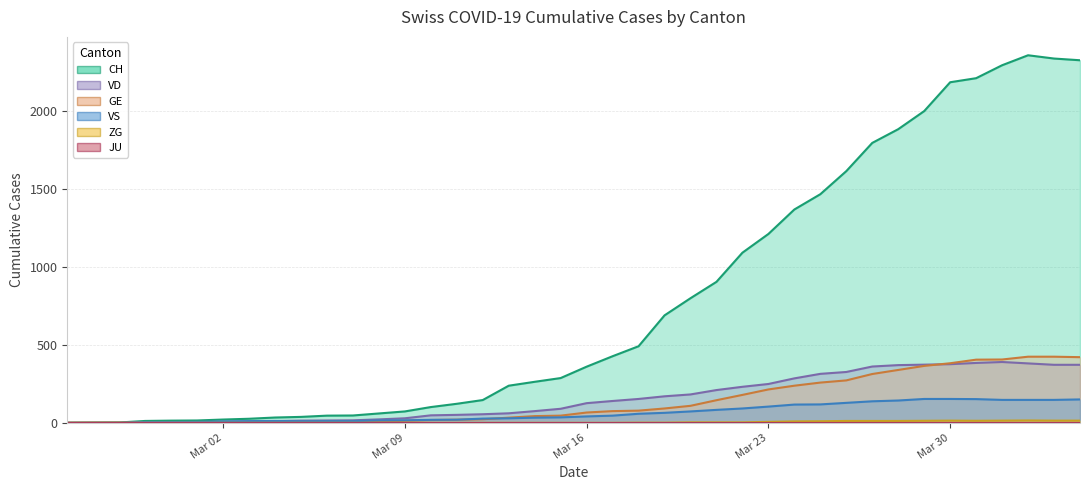

At which category does VS reach its first local peak?

2020-03-04